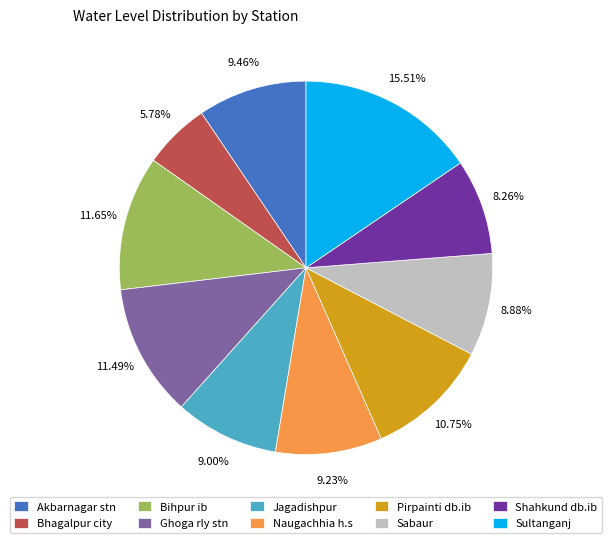

How many slices are in this pie chart?

10